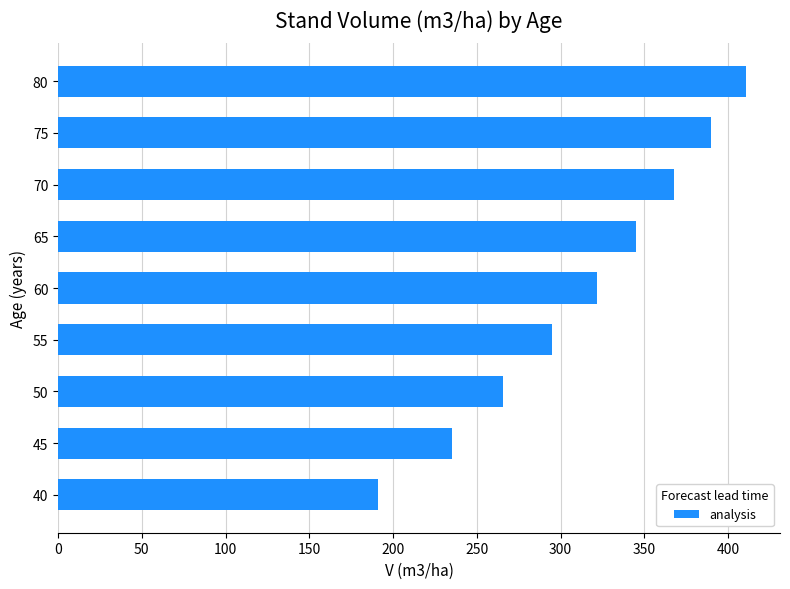

What is the average value?

313.6